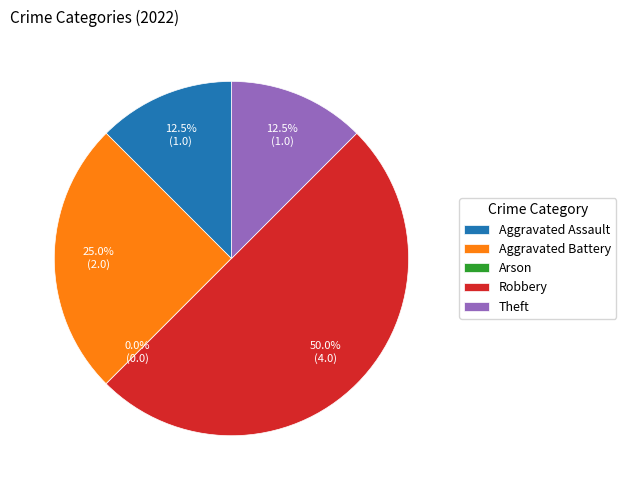

Which category has the biggest portion of the pie?

Robbery